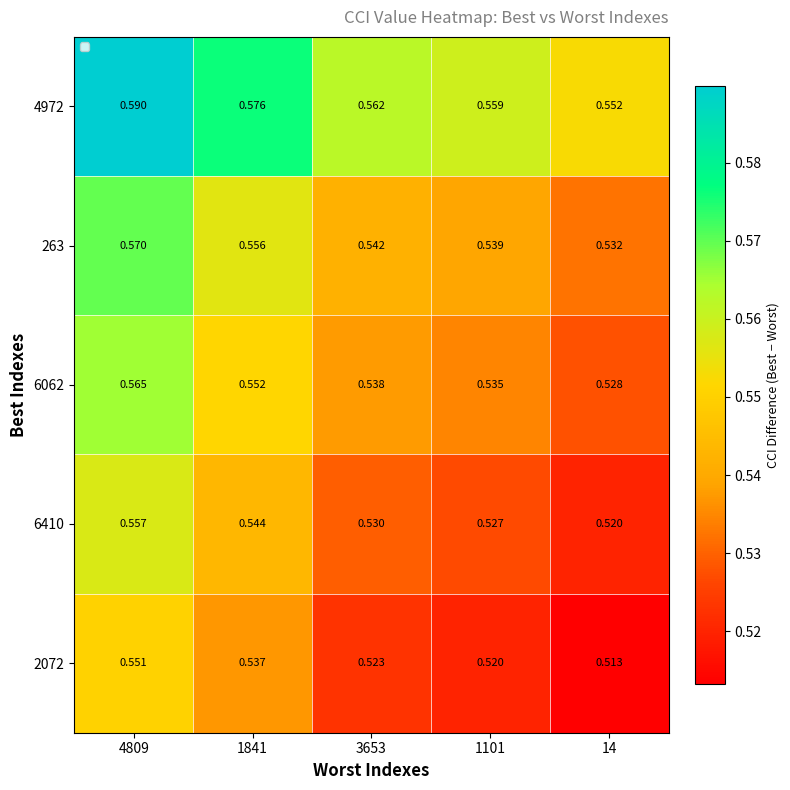

Reading left to right, list all the values displayed in this chart.

4972: 4809=0.6	1841=0.6	3653=0.6	1101=0.6	14=0.6
263: 4809=0.6	1841=0.6	3653=0.5	1101=0.5	14=0.5
6062: 4809=0.6	1841=0.6	3653=0.5	1101=0.5	14=0.5
6410: 4809=0.6	1841=0.5	3653=0.5	1101=0.5	14=0.5
2072: 4809=0.6	1841=0.5	3653=0.5	1101=0.5	14=0.5